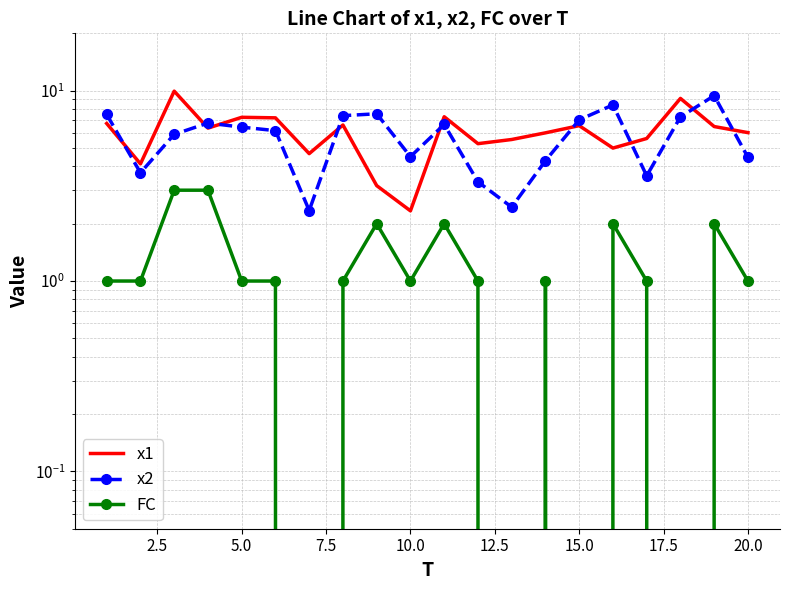

The FC series shows 3.3 at 20.0. True or false?

False